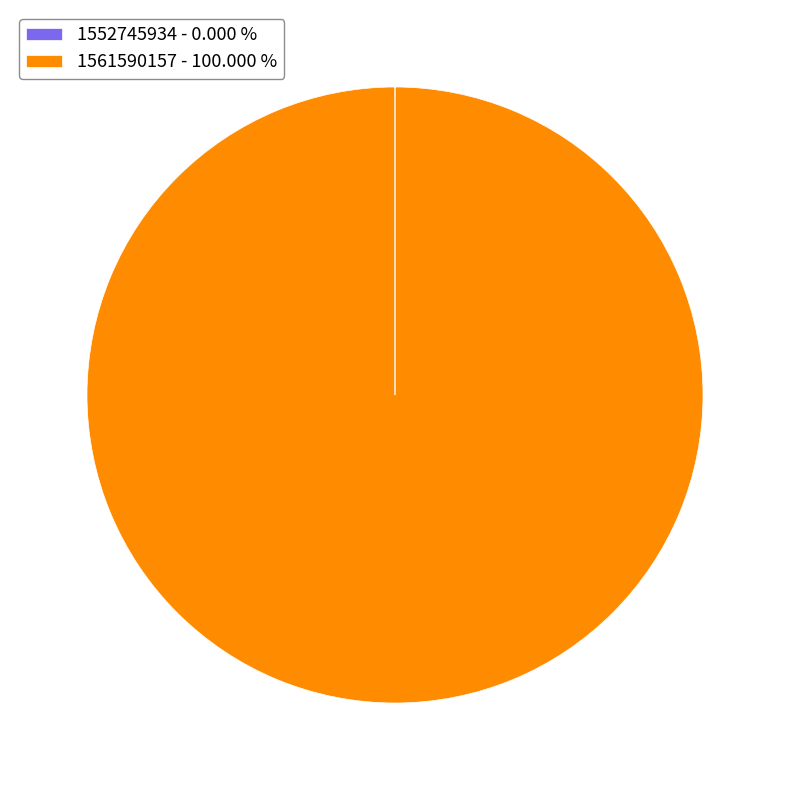

Is there any slice that represents more than half of the pie?

Yes